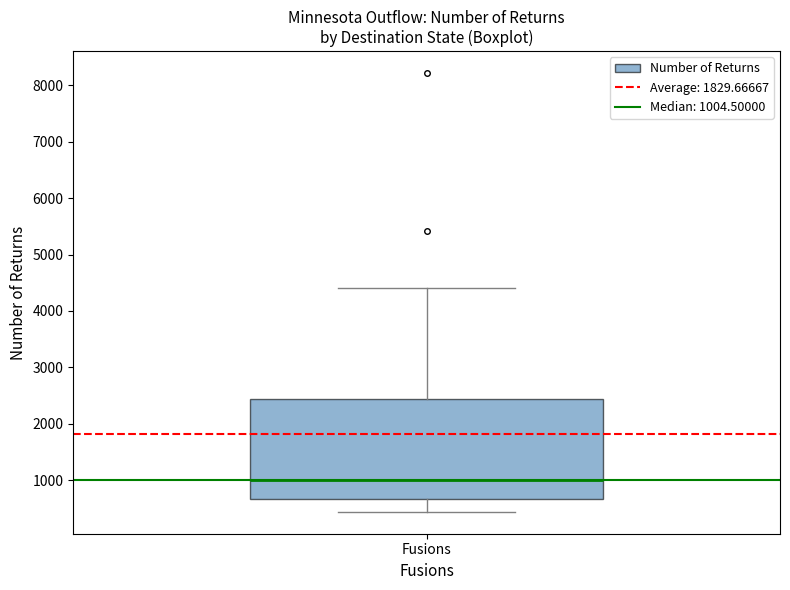

Read this box plot against the y-axis: the position of the median line, the range covered by the box, and the ends of both whiskers. The values are not printed on the chart, so give them approximately, as read against the axis.

median 1000, box 700 to 2400, whiskers 400 to 4400